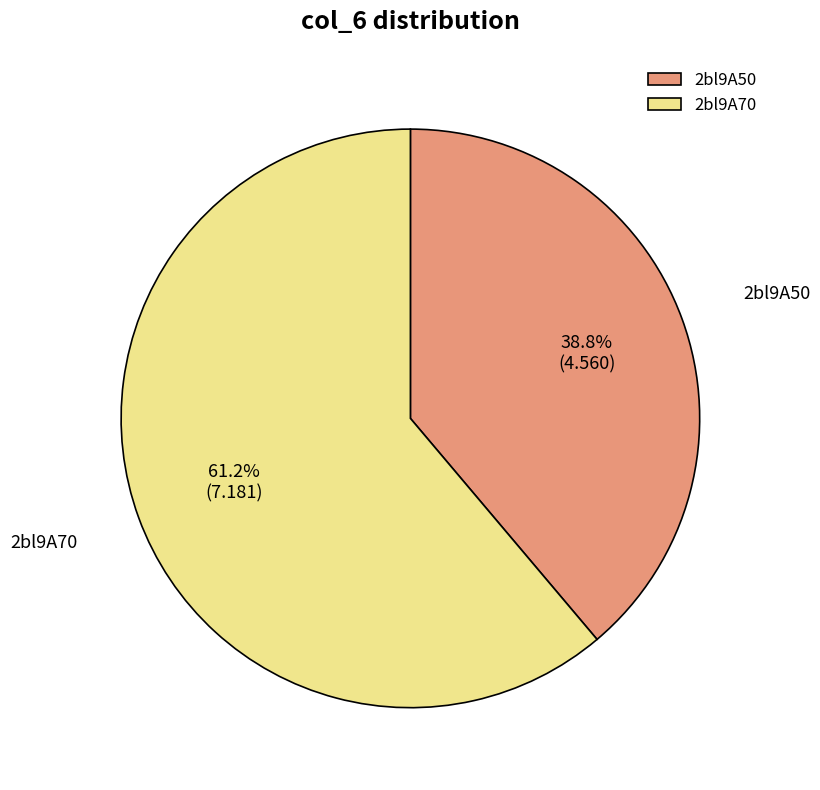

The 2bl9A70 slice represents 61% of the pie. True or false?

True